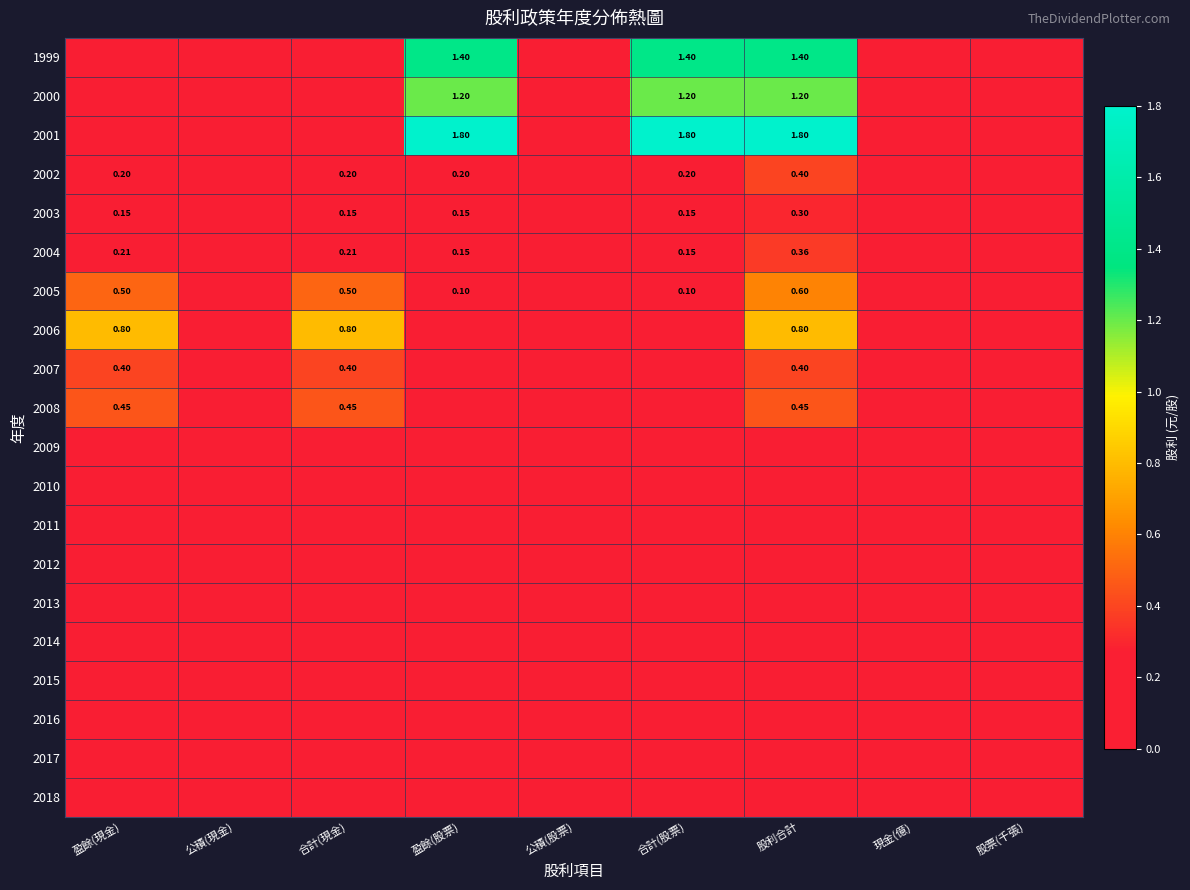

Which series has the largest range (max minus min)?

2001